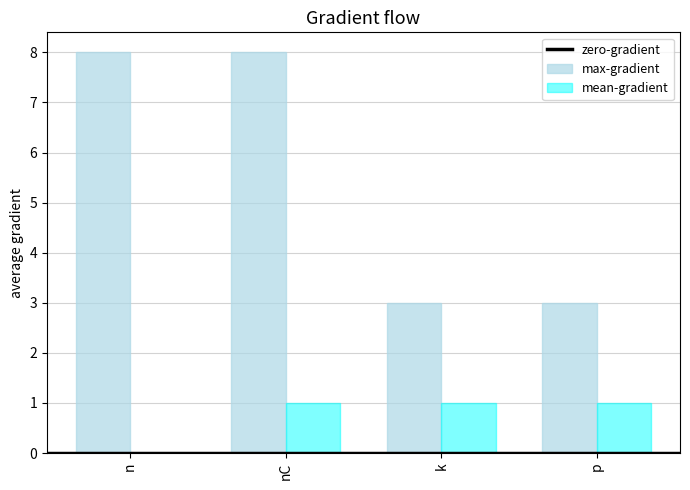

How many distinct data groups are displayed?

2